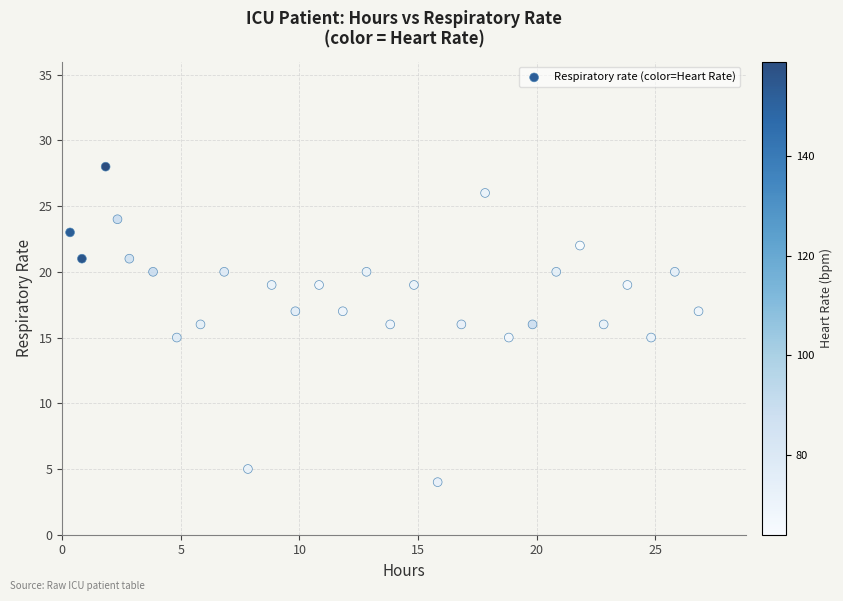

What is the range of Y values (max minus min)?

24